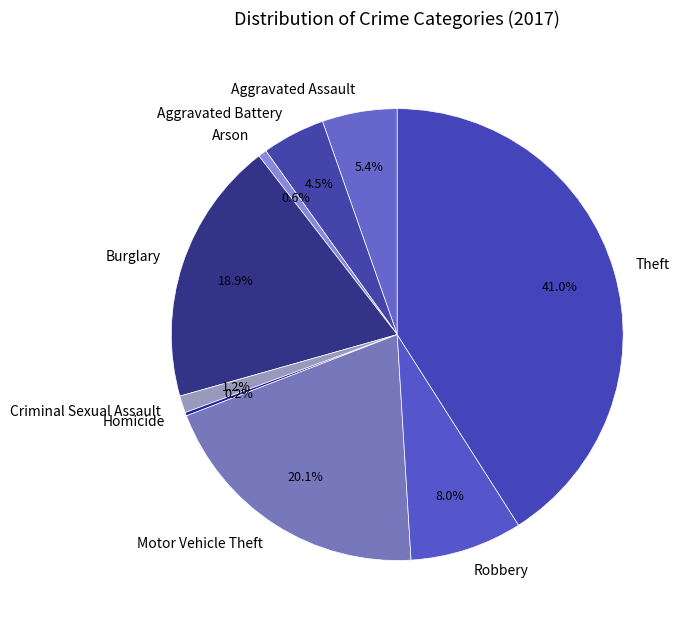

To the nearest percent, what is the average slice percentage?

11%